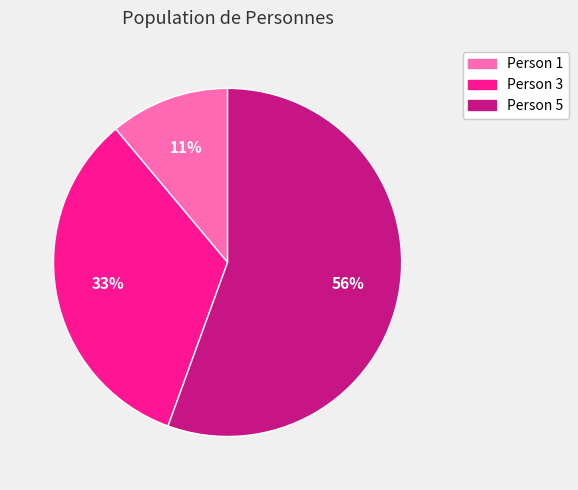

Which category accounts for the majority?

Person 5